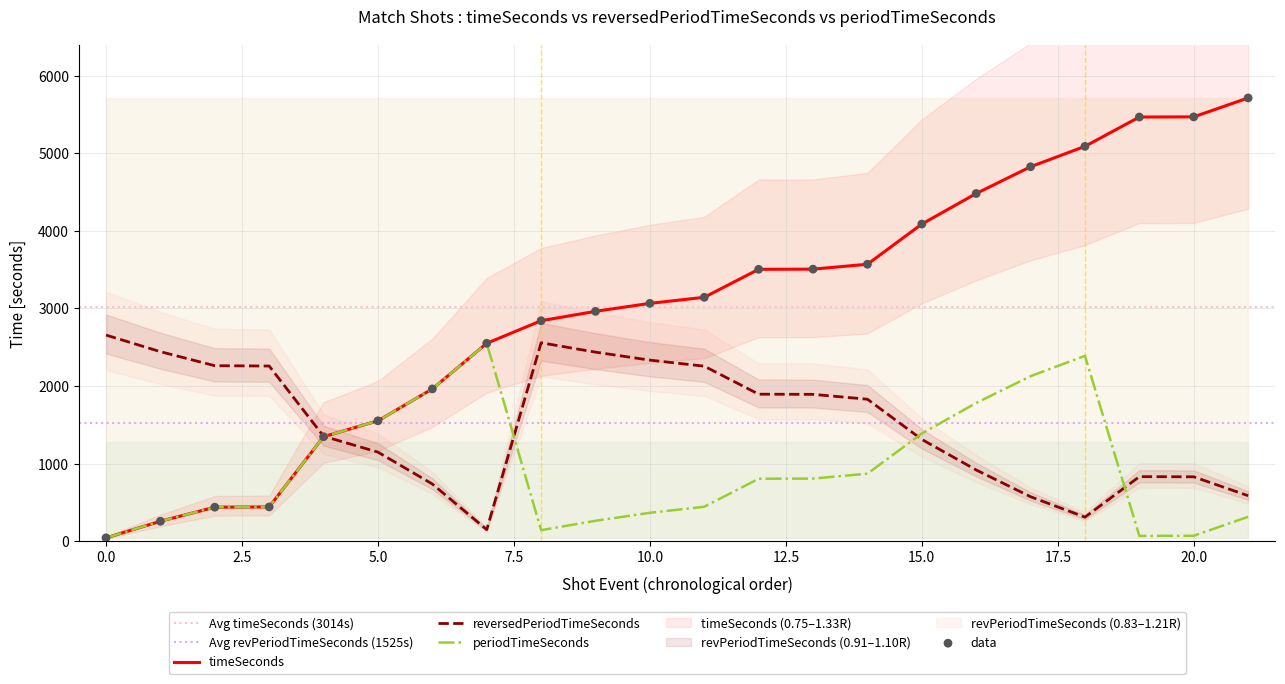

What are all the series names shown in the legend?

timeSeconds, reversedPeriodTimeSeconds, periodTimeSeconds